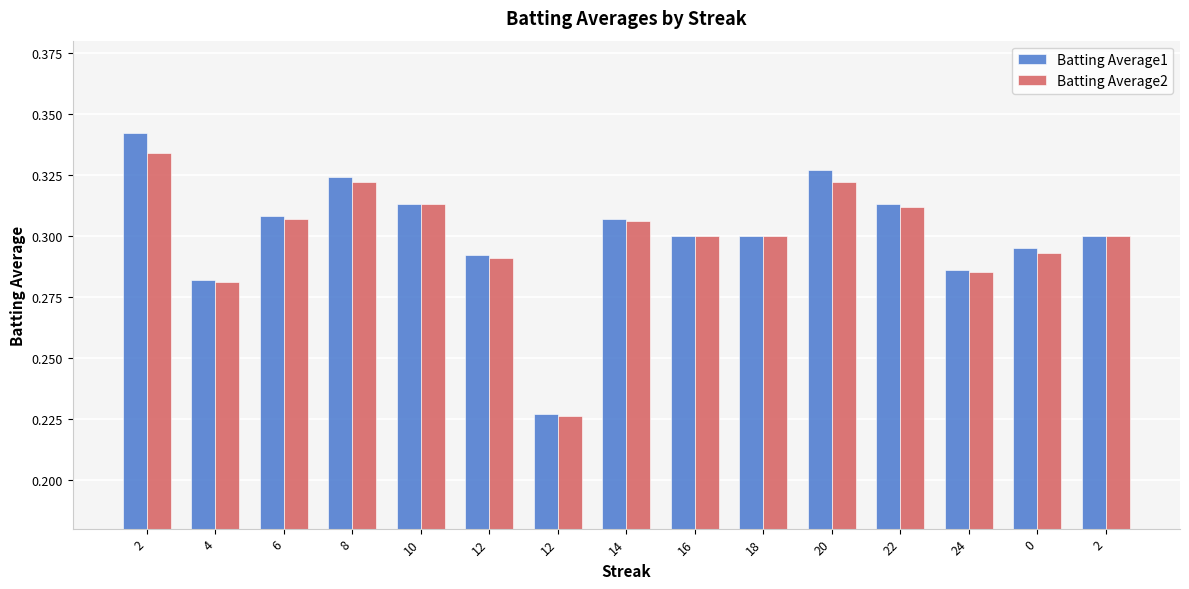

What are all the series names shown in the legend?

Batting Average1, Batting Average2